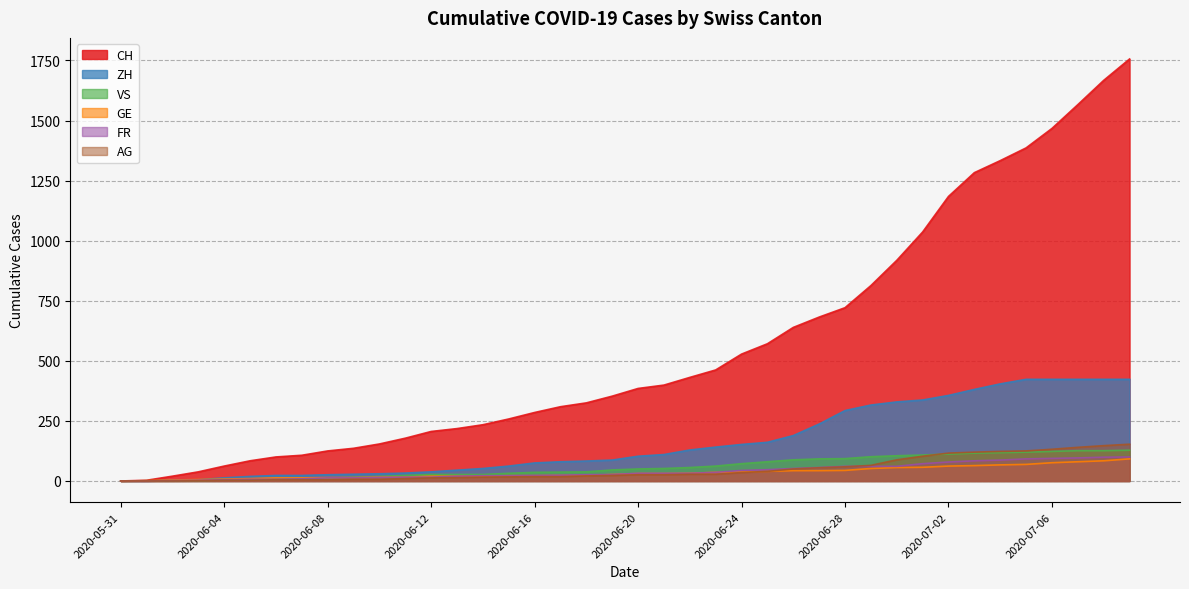

The value of VS at 2020-07-03 is 73. True or false?

False